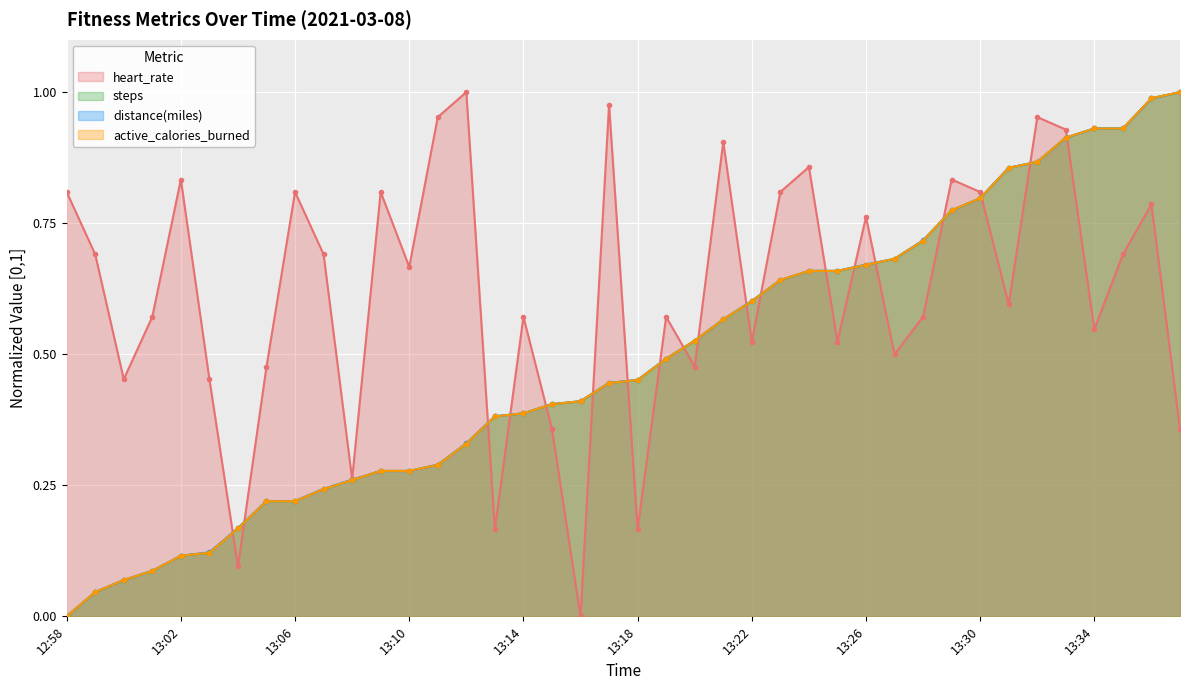

Reading right to left, extract all data points from this chart.

heart_rate: 13:37=0.4	13:36=0.8	13:35=0.7	13:34=0.5	13:33=0.9	13:32=1.0	13:31=0.6	13:30=0.8	13:29=0.8	13:28=0.6	13:27=0.5	13:26=0.8	13:25=0.5	13:24=0.9	13:23=0.8	13:22=0.5	13:21=0.9	13:20=0.5	13:19=0.6	13:18=0.2	13:17=1.0	13:16=0.0	13:15=0.4	13:14=0.6	13:13=0.2	13:12=1.0	13:11=1.0	13:10=0.7	13:09=0.8	13:08=0.3	13:07=0.7	13:06=0.8	13:05=0.5	13:04=0.1	13:03=0.5	13:02=0.8	13:01=0.6	13:00=0.5	12:59=0.7	12:58=0.8
steps: 13:37=1.0	13:36=1.0	13:35=0.9	13:34=0.9	13:33=0.9	13:32=0.9	13:31=0.9	13:30=0.8	13:29=0.8	13:28=0.7	13:27=0.7	13:26=0.7	13:25=0.7	13:24=0.7	13:23=0.6	13:22=0.6	13:21=0.6	13:20=0.5	13:19=0.5	13:18=0.5	13:17=0.4	13:16=0.4	13:15=0.4	13:14=0.4	13:13=0.4	13:12=0.3	13:11=0.3	13:10=0.3	13:09=0.3	13:08=0.3	13:07=0.2	13:06=0.2	13:05=0.2	13:04=0.2	13:03=0.1	13:02=0.1	13:01=0.1	13:00=0.1	12:59=0.0	12:58=0.0
distance(miles): 13:37=1.0	13:36=1.0	13:35=0.9	13:34=0.9	13:33=0.9	13:32=0.9	13:31=0.9	13:30=0.8	13:29=0.8	13:28=0.7	13:27=0.7	13:26=0.7	13:25=0.7	13:24=0.7	13:23=0.6	13:22=0.6	13:21=0.6	13:20=0.5	13:19=0.5	13:18=0.5	13:17=0.4	13:16=0.4	13:15=0.4	13:14=0.4	13:13=0.4	13:12=0.3	13:11=0.3	13:10=0.3	13:09=0.3	13:08=0.3	13:07=0.2	13:06=0.2	13:05=0.2	13:04=0.2	13:03=0.1	13:02=0.1	13:01=0.1	13:00=0.1	12:59=0.0	12:58=0.0
active_calories_burned: 13:37=1.0	13:36=1.0	13:35=0.9	13:34=0.9	13:33=0.9	13:32=0.9	13:31=0.9	13:30=0.8	13:29=0.8	13:28=0.7	13:27=0.7	13:26=0.7	13:25=0.7	13:24=0.7	13:23=0.6	13:22=0.6	13:21=0.6	13:20=0.5	13:19=0.5	13:18=0.5	13:17=0.4	13:16=0.4	13:15=0.4	13:14=0.4	13:13=0.4	13:12=0.3	13:11=0.3	13:10=0.3	13:09=0.3	13:08=0.3	13:07=0.2	13:06=0.2	13:05=0.2	13:04=0.2	13:03=0.1	13:02=0.1	13:01=0.1	13:00=0.1	12:59=0.0	12:58=0.0